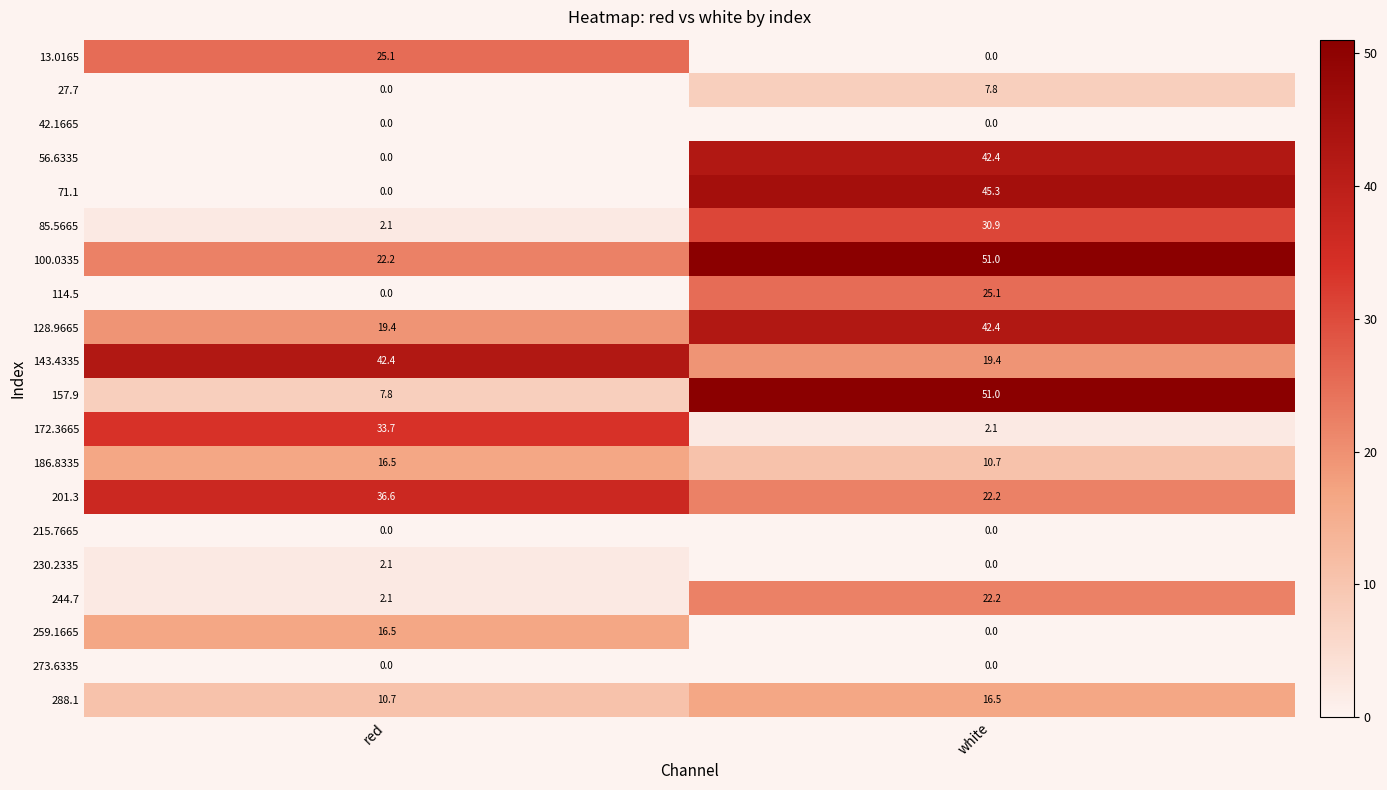

Between red and white, which series saw the biggest shift?

71.1